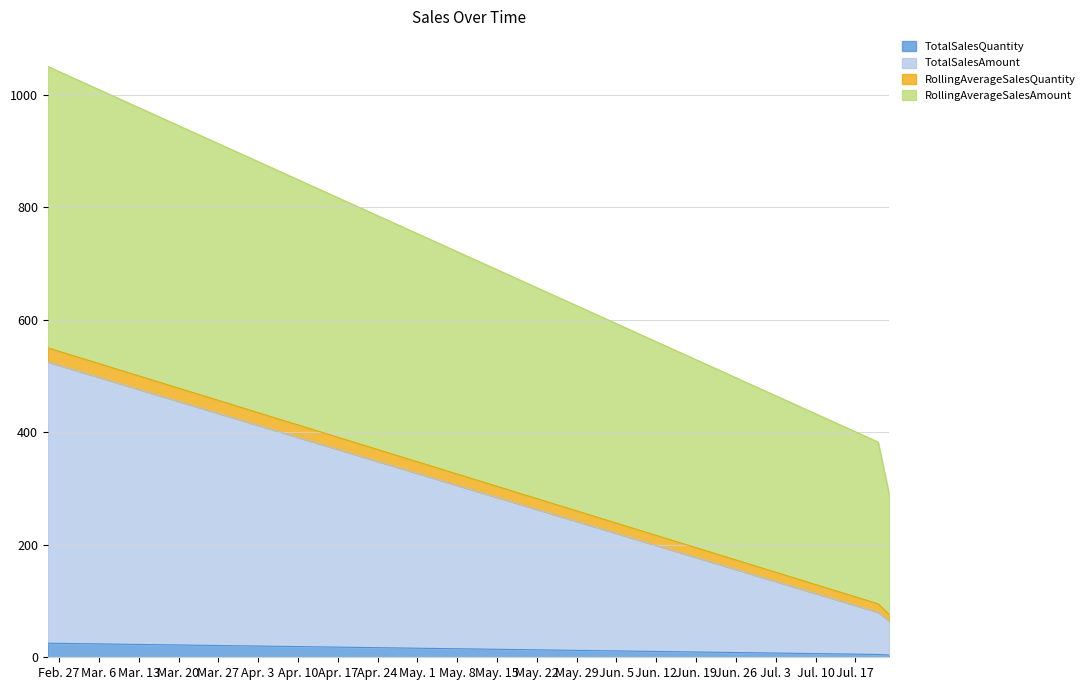

What is the highest value of the TotalSalesQuantity series?

25.0